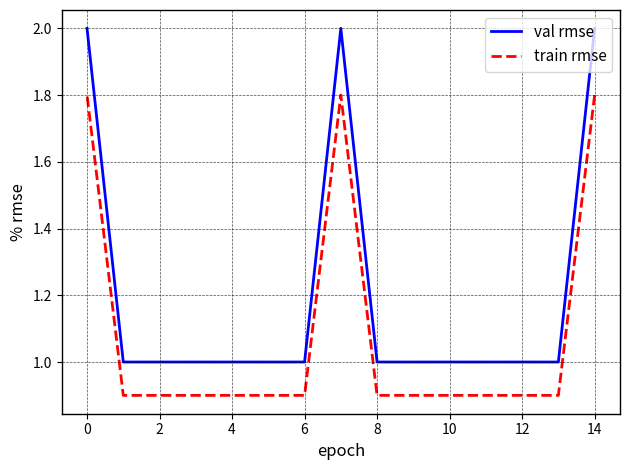

Which series has the widest spread of values?

val rmse